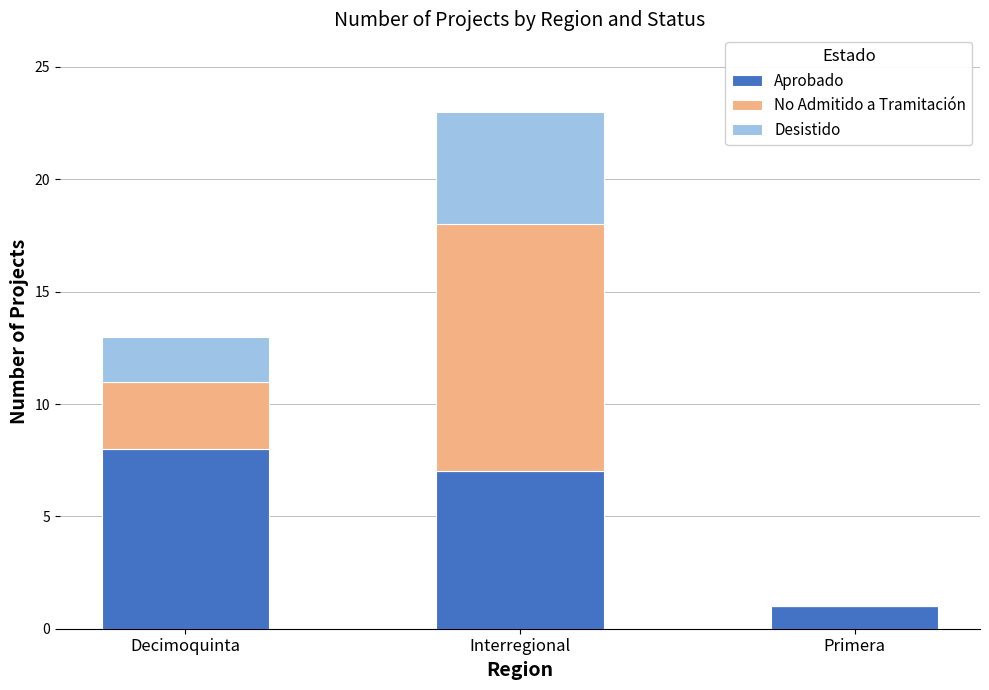

Is it true that Aprobado equals 8 at Decimoquinta?

True